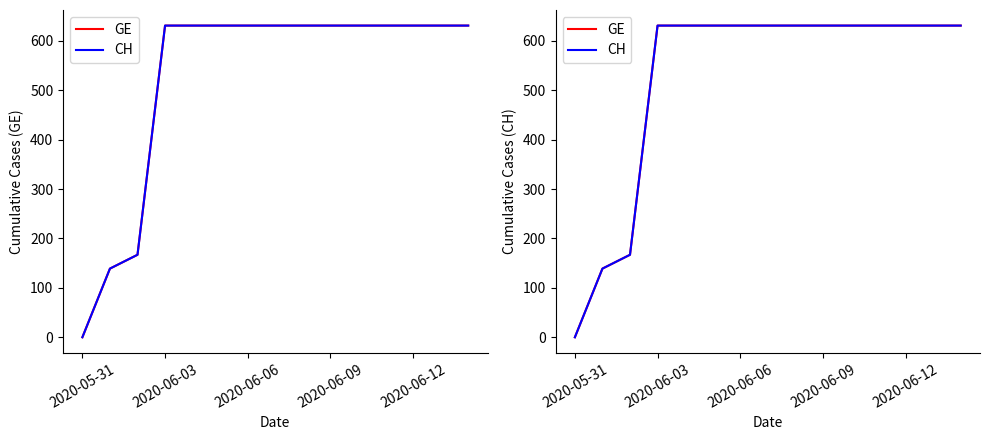

Is it true that CH equals 631 at 2020-06-12?

True